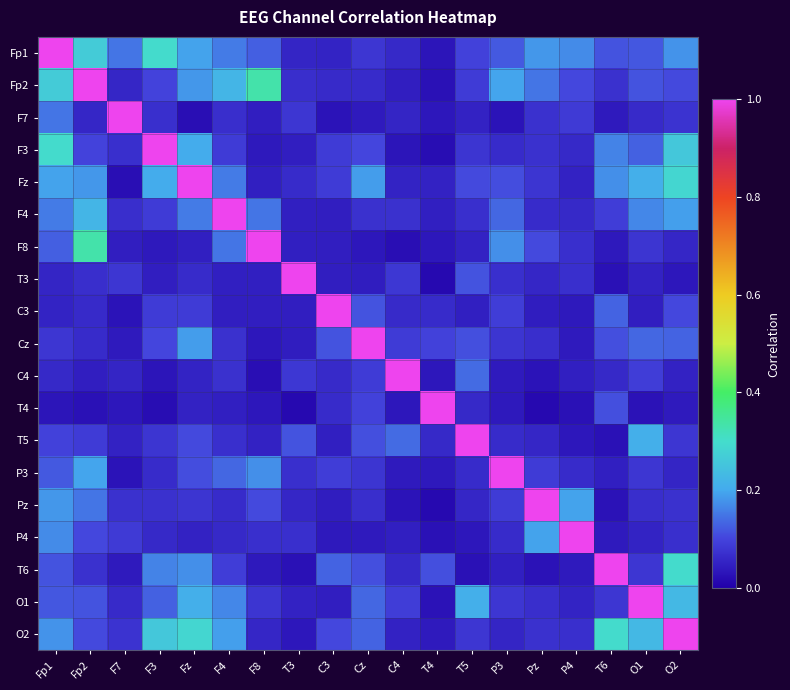

Between Fp1 and F8, which series saw the biggest shift?

Fp1